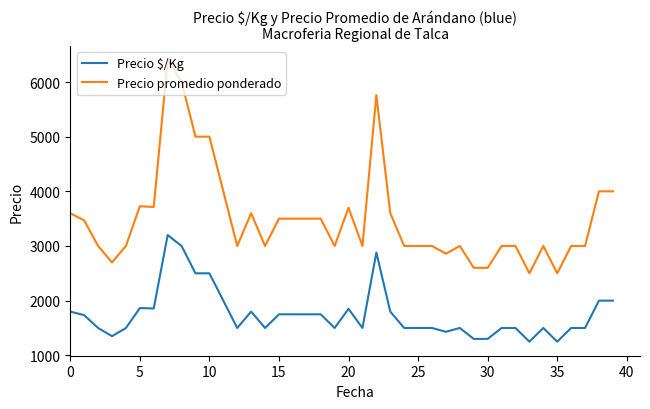

How many lines are shown in the chart?

2